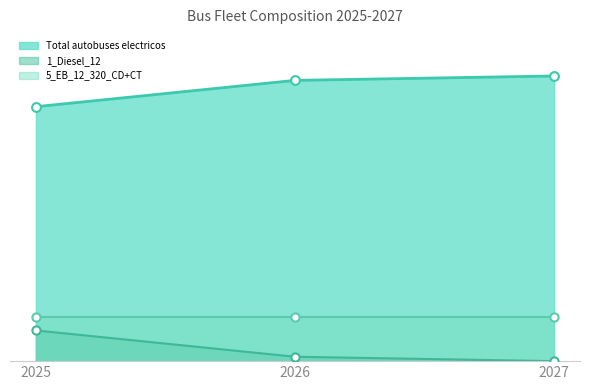

At how many categories does at least one series exceed 16?

3